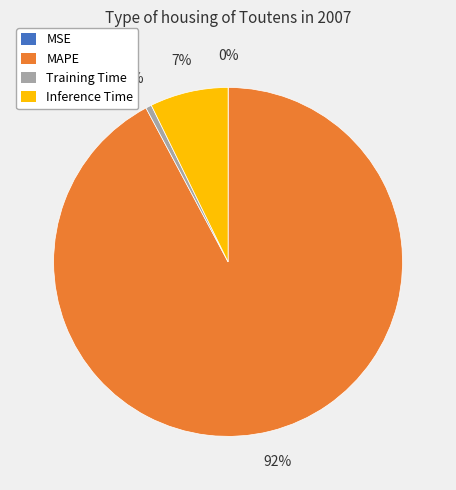

Between MAPE and Inference Time, which is larger?

MAPE